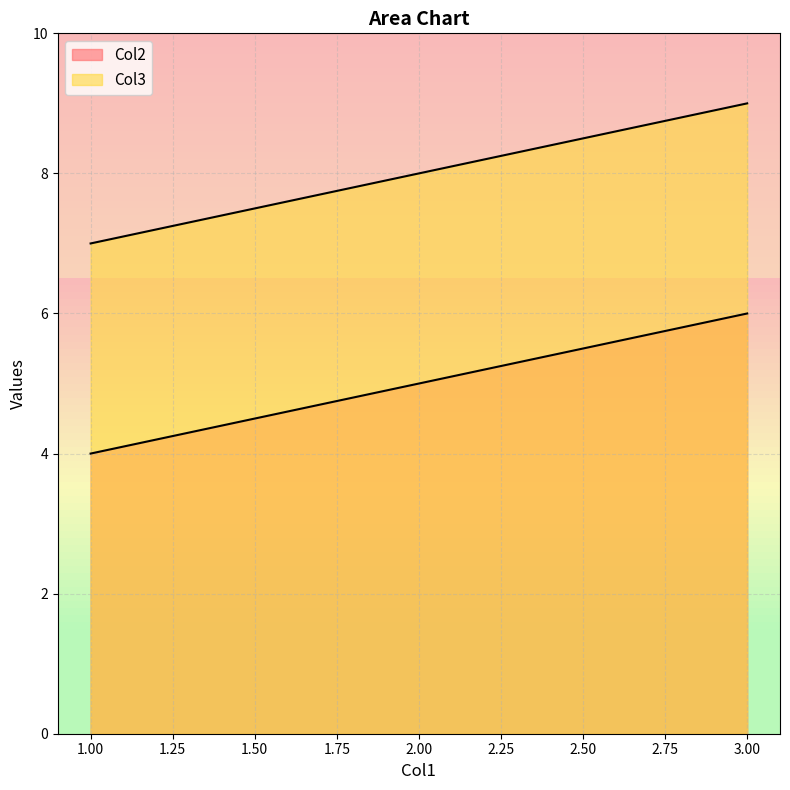

What are all the series names shown in the legend?

Col2, Col3